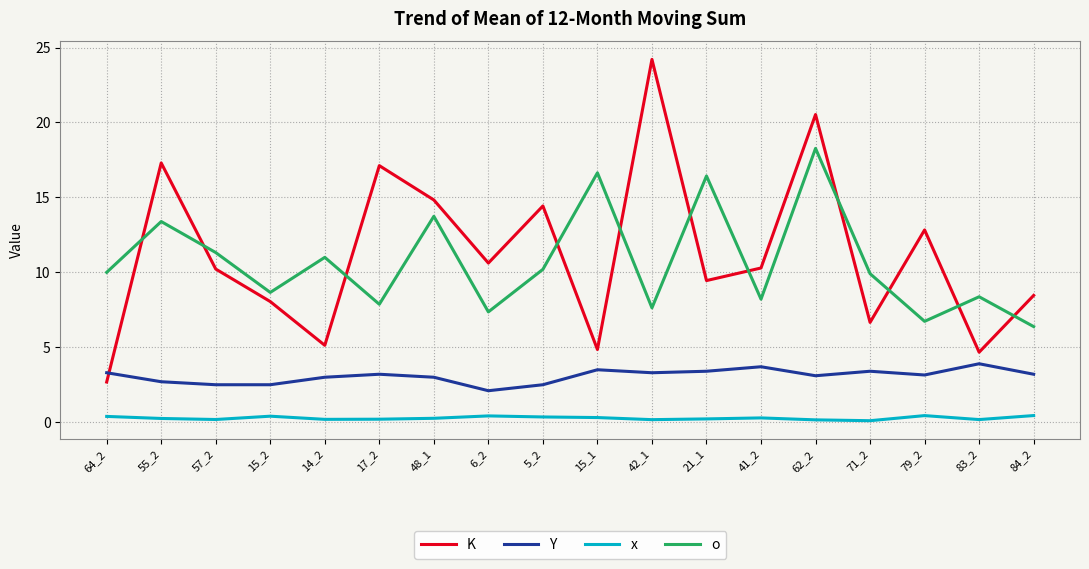

True or false: K and o intersect in this chart.

True